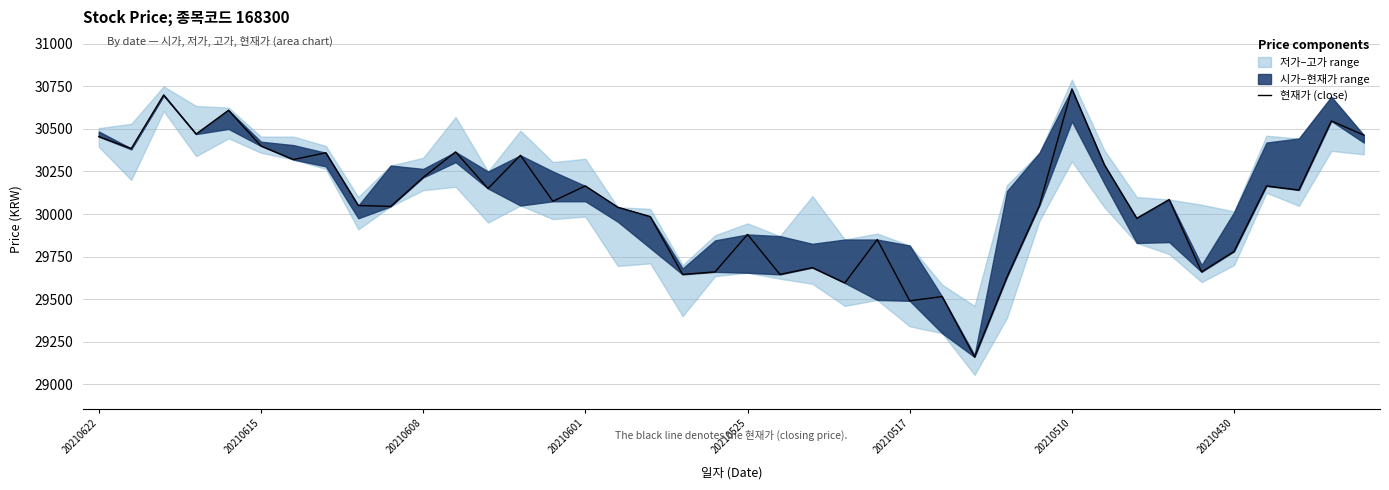

The value at 20210510 is 42662. True or false?

False